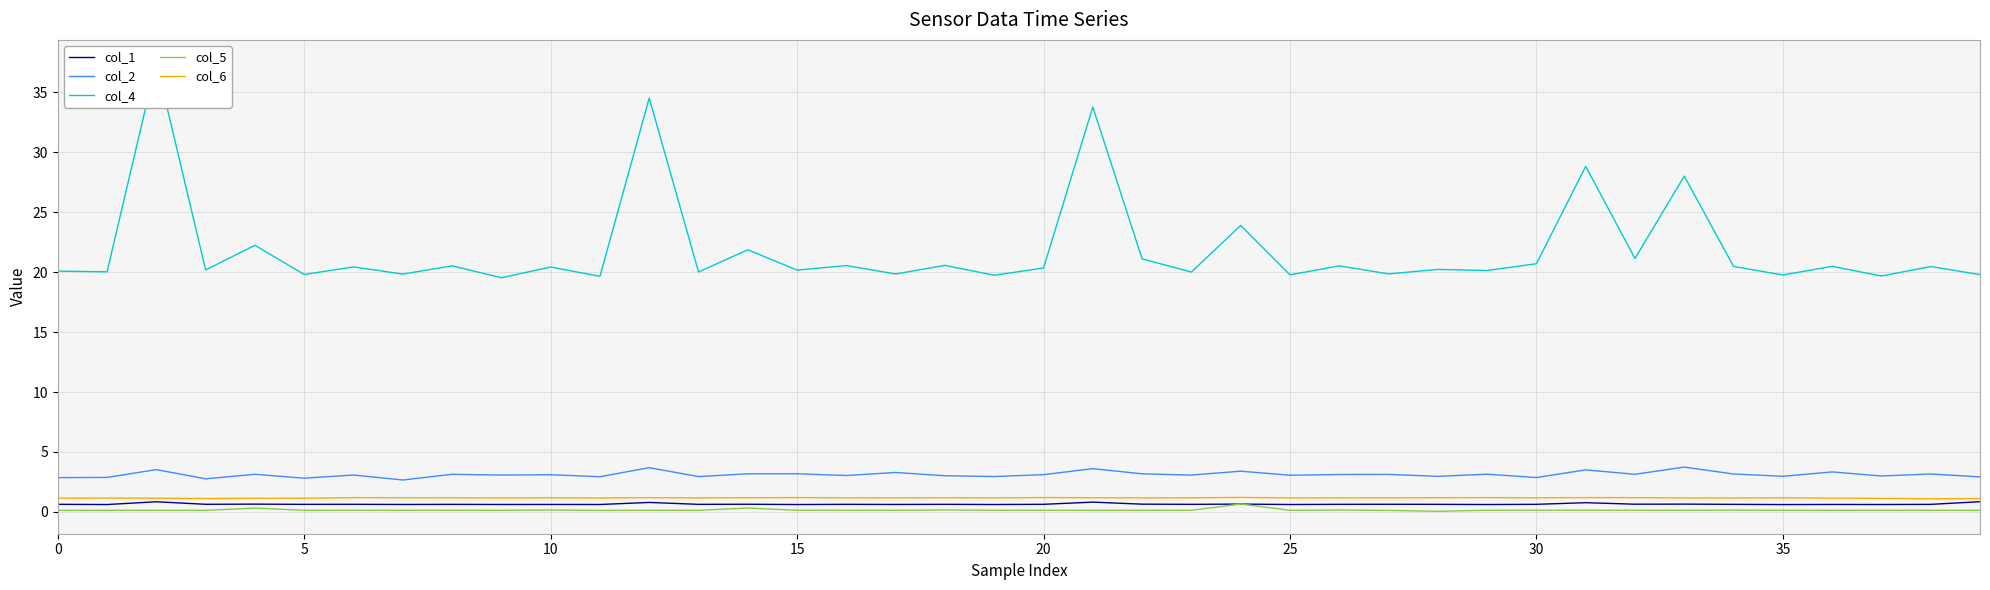

Reading right to left, transcribe all the data shown in this chart.

col_1: 0.9	0.6	0.6	0.6	0.6	0.6	0.6	0.6	0.8	0.6	0.6	0.6	0.6	0.6	0.6	0.7	0.6	0.6	0.8	0.6	0.6	0.6	0.6	0.6	0.6	0.6	0.6	0.8	0.6	0.6	0.6	0.6	0.6	0.6	0.6	0.6	0.6	0.8	0.6	0.6
col_2: 2.9	3.2	3.0	3.3	3.0	3.2	3.7	3.1	3.5	2.9	3.1	3.0	3.1	3.1	3.1	3.4	3.1	3.2	3.6	3.1	3.0	3.0	3.3	3.0	3.2	3.2	2.9	3.7	2.9	3.1	3.1	3.1	2.7	3.1	2.8	3.1	2.8	3.5	2.9	2.9
col_4: 19.8	20.5	19.7	20.5	19.8	20.5	28.0	21.1	28.8	20.7	20.1	20.2	19.9	20.5	19.8	23.9	20.0	21.1	33.8	20.3	19.7	20.6	19.8	20.6	20.2	21.9	20.0	34.5	19.7	20.4	19.5	20.5	19.8	20.4	19.8	22.2	20.2	37.5	20.0	20.1
col_5: 0.1	0.1	0.1	0.1	0.1	0.1	0.1	0.1	0.1	0.1	0.1	0.1	0.1	0.2	0.1	0.7	0.1	0.1	0.1	0.1	0.1	0.2	0.1	0.1	0.1	0.3	0.1	0.1	0.1	0.2	0.1	0.1	0.1	0.1	0.1	0.3	0.1	0.1	0.1	0.1
col_6: 1.1	1.1	1.1	1.2	1.2	1.2	1.2	1.2	1.2	1.2	1.2	1.2	1.2	1.2	1.2	1.2	1.2	1.2	1.2	1.2	1.2	1.2	1.2	1.2	1.2	1.2	1.2	1.2	1.2	1.2	1.2	1.2	1.2	1.2	1.1	1.1	1.1	1.1	1.2	1.1